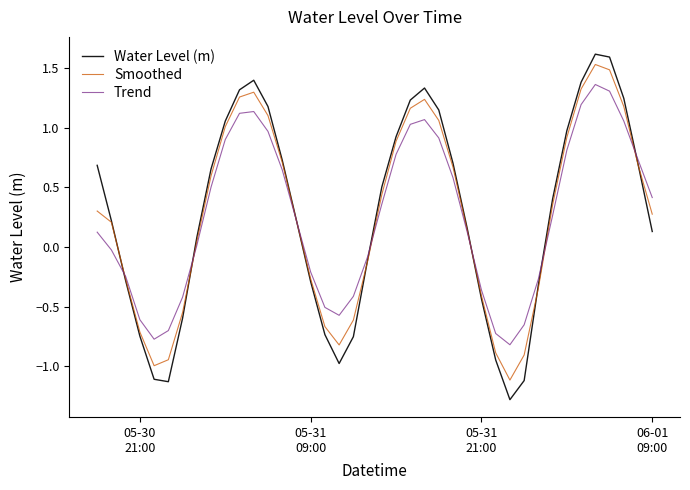

What is the difference between the maximum and minimum values in the Smoothed series?

2.6